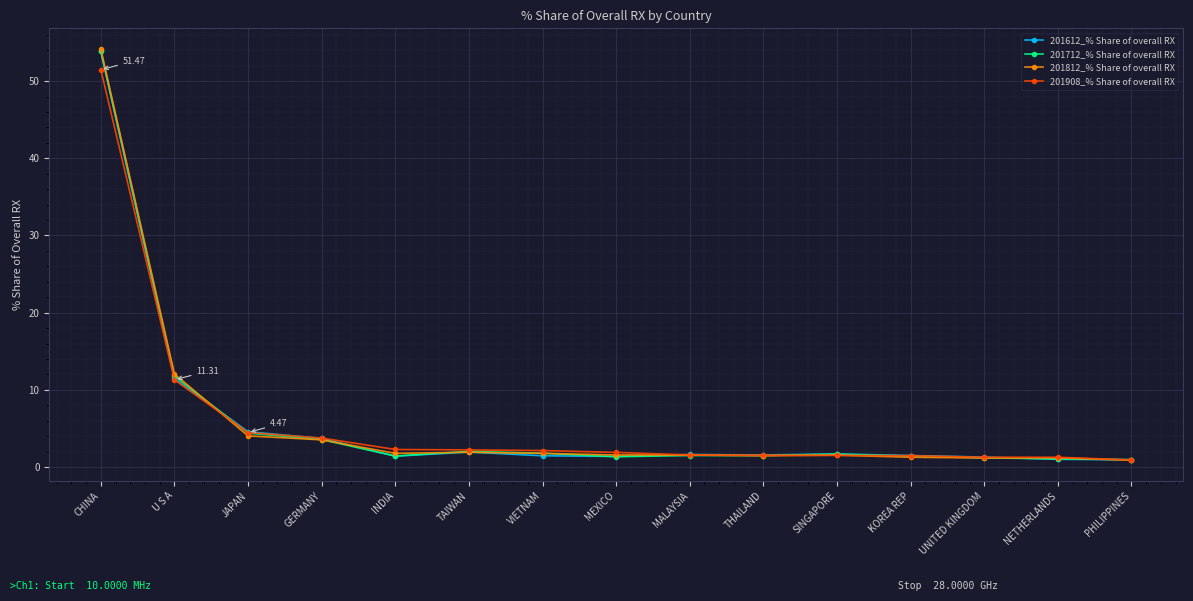

What is the total value across all series at PHILIPPINES?

3.7